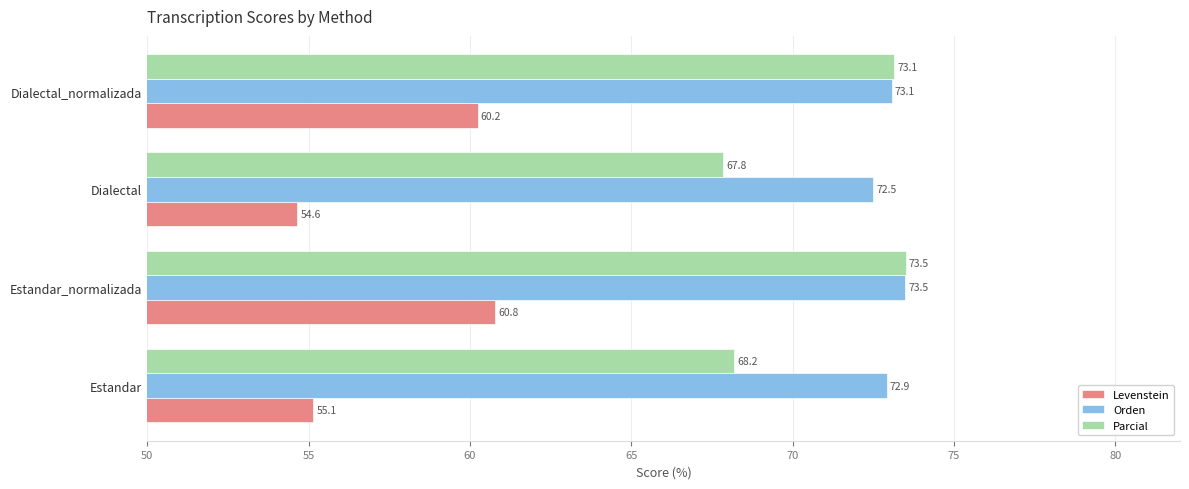

Which label corresponds to the smallest value in the chart?

Dialectal